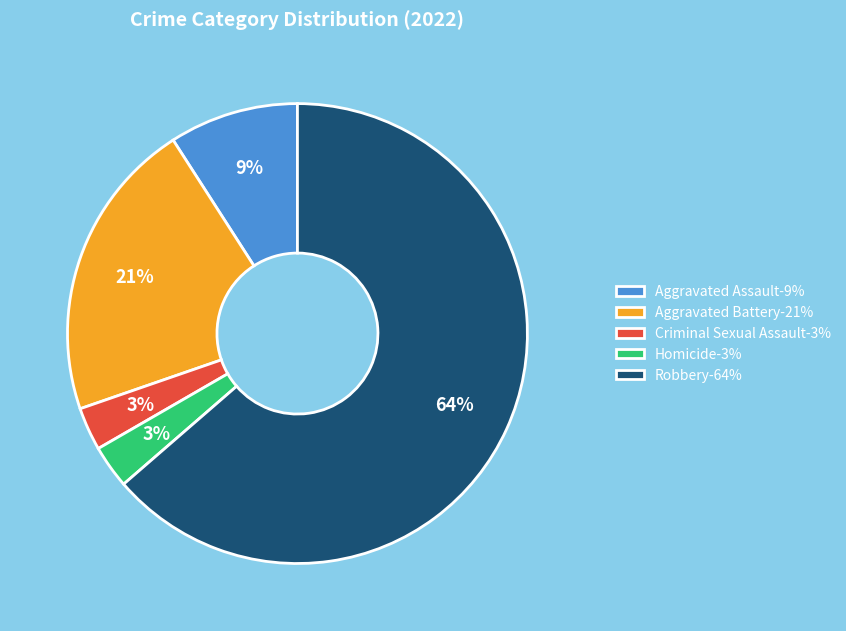

Approximately how many times larger is the value at Aggravated Assault-9% compared to Criminal Sexual Assault-3%?

3.0